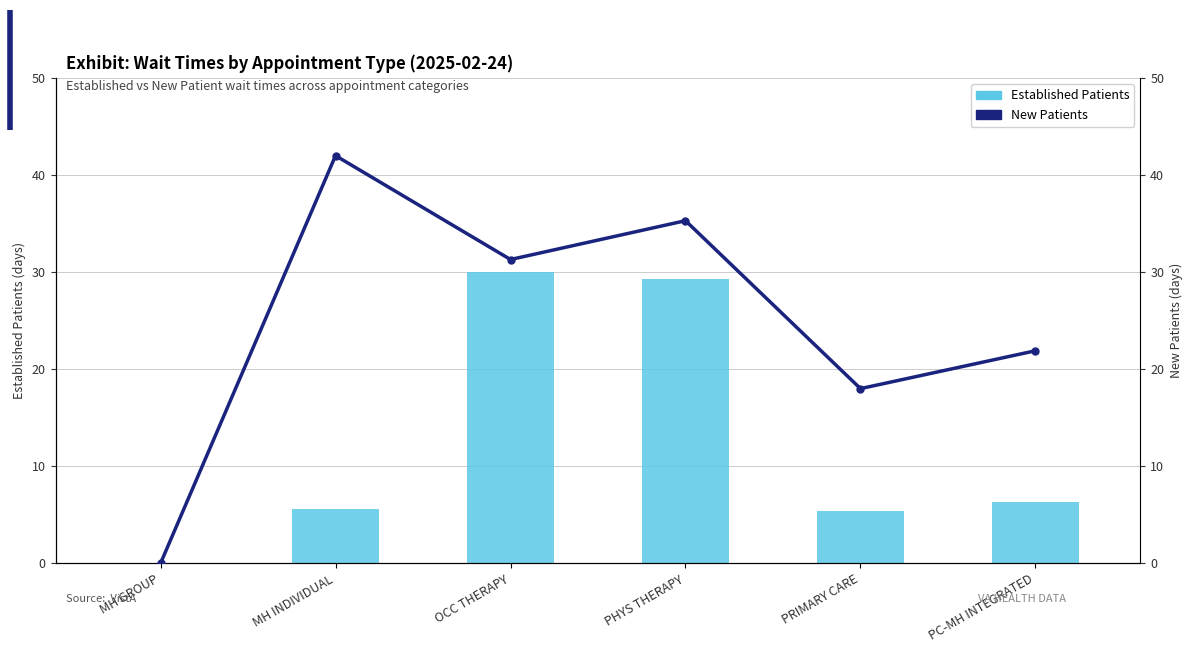

Reading right to left, what are all the values shown in this chart?

Established Patients: PC-MH INTEGRATED=6.3	PRIMARY CARE=5.4	PHYS THERAPY=29.3	OCC THERAPY=30.0	MH INDIVIDUAL=5.6	MH GROUP=0.0
New Patients: PC-MH INTEGRATED=21.9	PRIMARY CARE=18.0	PHYS THERAPY=35.3	OCC THERAPY=31.3	MH INDIVIDUAL=42.0	MH GROUP=0.0